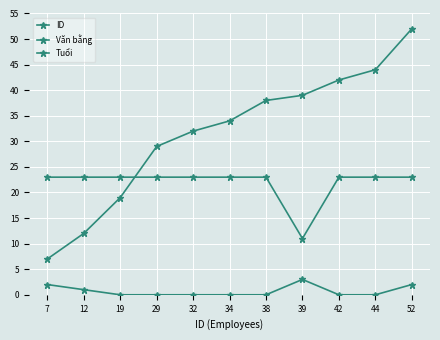

Does the chart have visible grid lines?

Yes